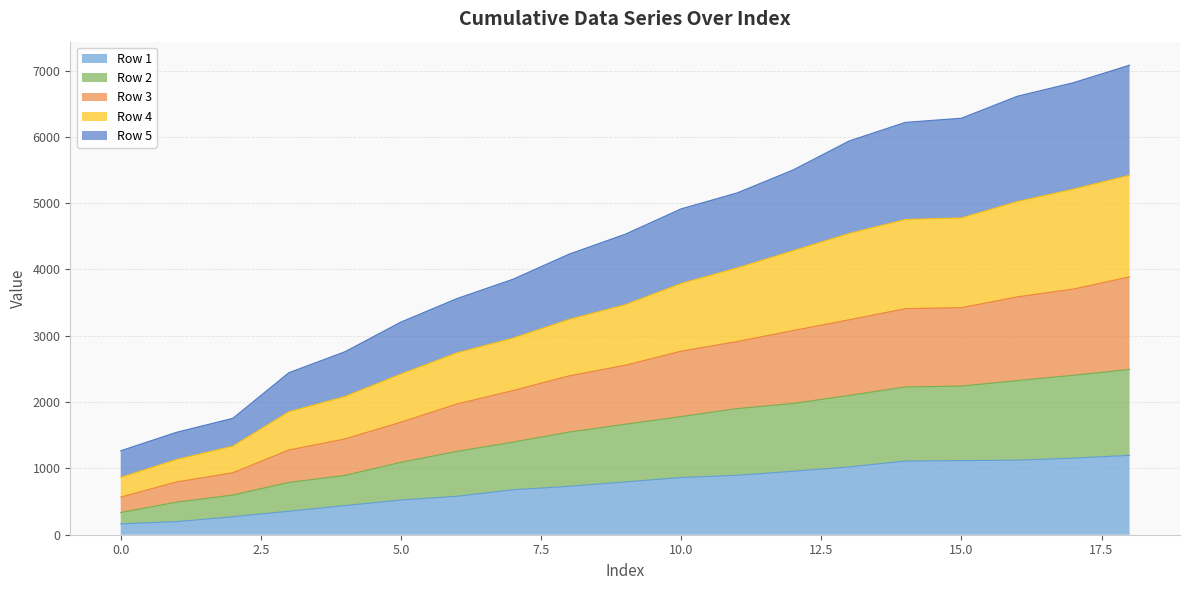

What is the minimum value for Row 1?

164